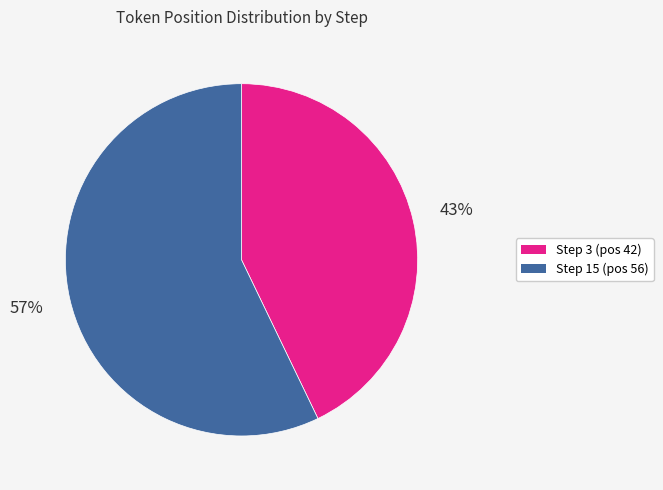

Is there a majority slice in this chart?

Yes